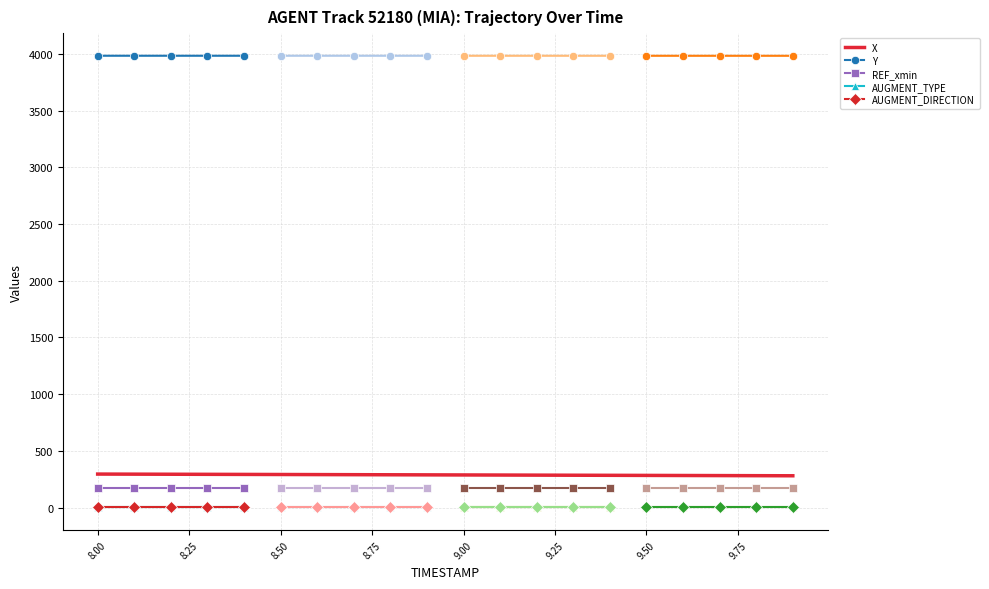

Which series changed the most between 7 and 14?

X